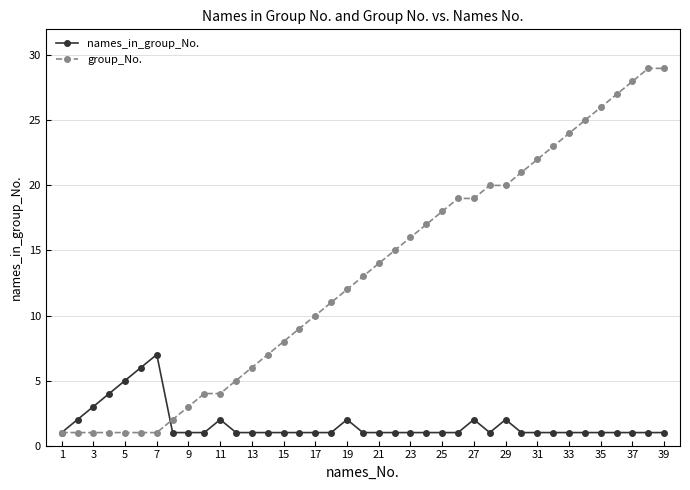

What is the average value of the group_No. series?

13